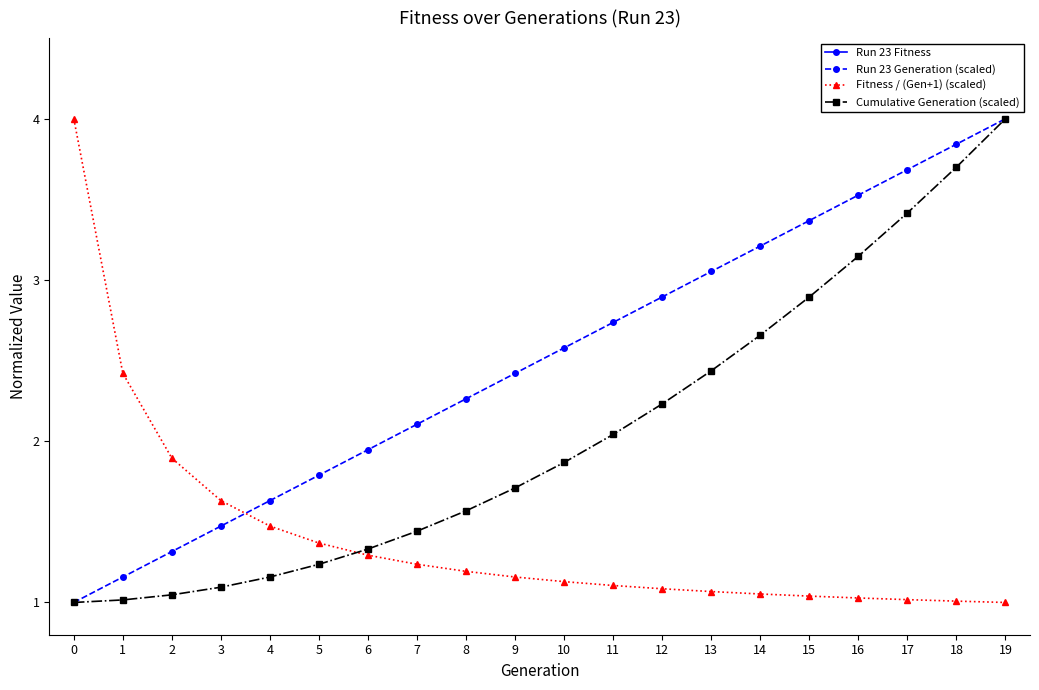

At 0, list the series in order from largest to smallest.

Fitness / (Gen+1) (scaled), Run 23 Generation (scaled), Cumulative Generation (scaled), Run 23 Fitness